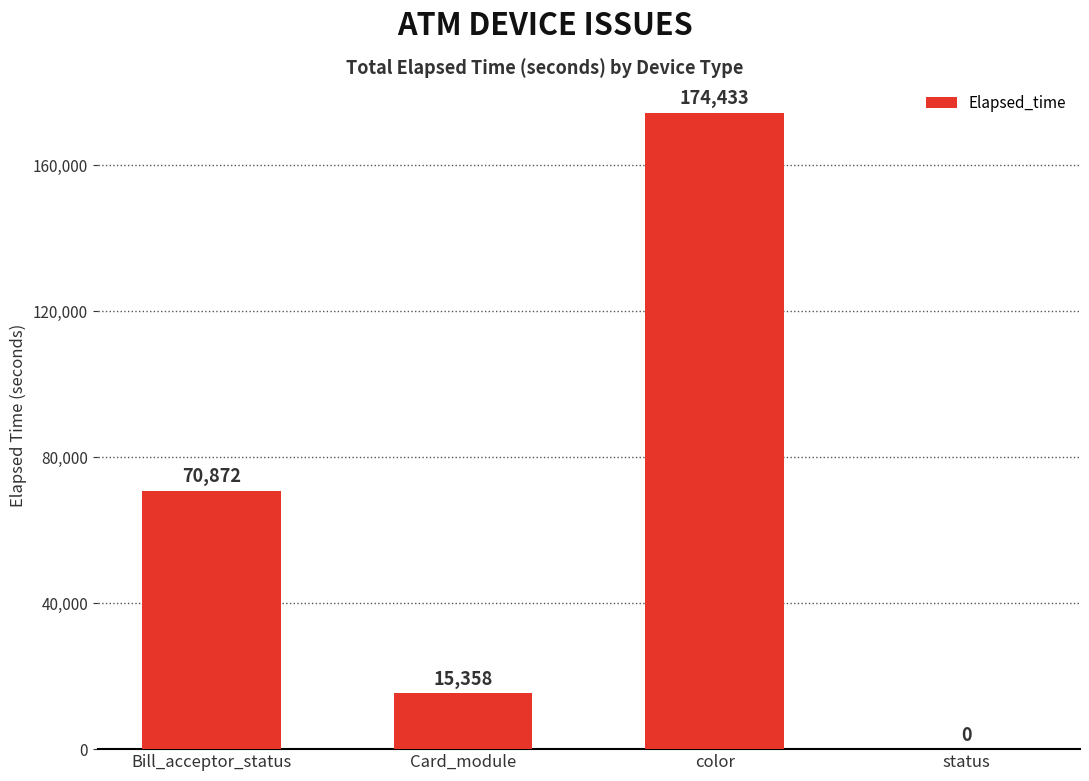

What value does the data have at Bill_acceptor_status, to the nearest 100?

70900